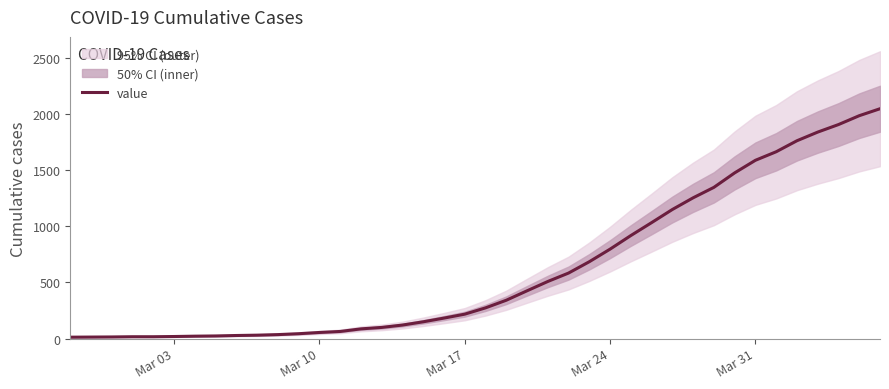

True or false: there are more than 1 points higher than both neighbors.

False